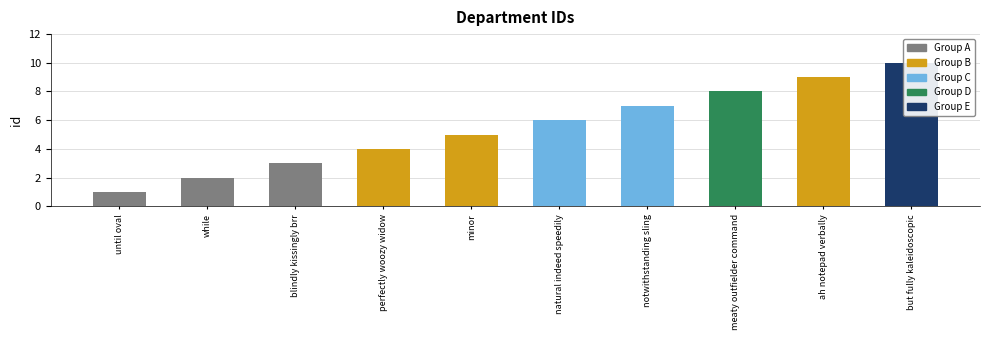

List the labels in order of value, largest first.

but fully kaleidoscopic, ah notepad verbally, meaty outfielder command, notwithstanding sling, natural indeed speedily, minor, perfectly woozy widow, blindly kissingly brr, while, until oval